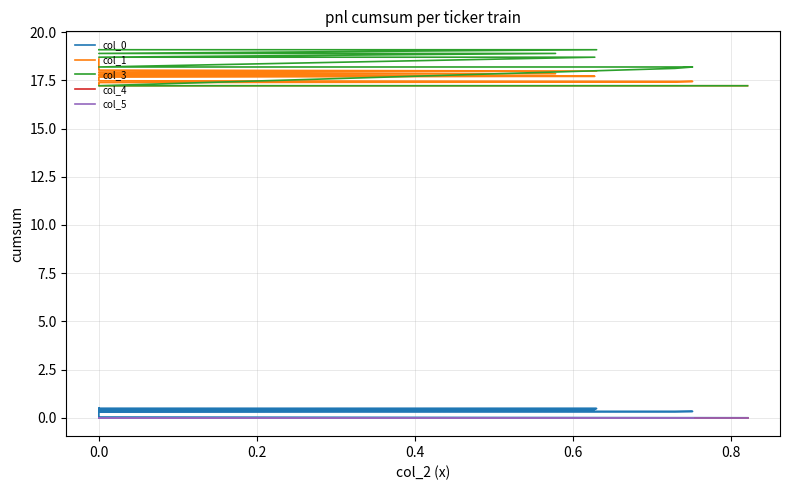

Reading left to right, transcribe all the data shown in this chart.

col_0: 0.0	0.0	0.1	0.1	0.1	0.2	0.2	0.2	0.2	0.3	0.3	0.3	0.3	0.3	0.4	0.4	0.4	0.4	0.4	0.4	0.4	0.4	0.5	0.5	0.5	0.5	0.5	0.5	0.5	0.5	0.5	0.5	0.5	0.5	0.5	0.5	0.5	0.5	0.4	0.4
col_1: 17.2	17.2	17.2	17.2	17.2	17.3	17.3	17.3	17.3	17.3	17.4	17.4	17.4	17.4	17.5	17.5	17.6	17.6	17.6	17.7	17.7	17.8	17.8	17.8	17.9	17.9	18.0	18.0	18.1	18.1	18.2	18.2	18.3	18.3	18.4	18.4	18.5	18.5	18.6	18.6
col_3: 17.2	17.2	17.2	17.2	17.2	17.2	17.2	17.2	17.2	17.2	17.2	17.2	18.1	18.2	18.2	18.2	18.2	18.2	18.2	18.2	18.7	18.7	18.7	18.9	18.9	18.9	19.1	19.1	19.1	19.1	19.1	19.1	19.1	19.1	19.1	19.1	19.1	19.1	19.1	19.1
col_4: 0.0	0.0	0.0	0.0	0.0	0.0	0.0	0.0	0.0	0.0	0.0	0.0	0.0	0.0	0.0	0.0	0.0	0.0	0.0	0.0	0.0	0.0	0.0	0.0	0.0	0.0	0.0	0.0	0.0	0.0	0.0	0.0	0.0	0.0	0.0	0.0	0.0	0.0	0.0	0.0
col_5: 0.0	0.0	0.0	0.0	0.0	0.0	0.0	0.0	0.0	0.0	0.0	0.0	0.0	0.0	0.0	0.0	0.0	0.0	0.0	0.0	0.0	0.0	0.0	0.0	0.0	0.0	0.0	0.0	0.0	0.0	0.0	0.0	0.0	0.0	0.0	0.0	0.0	0.0	0.0	0.0